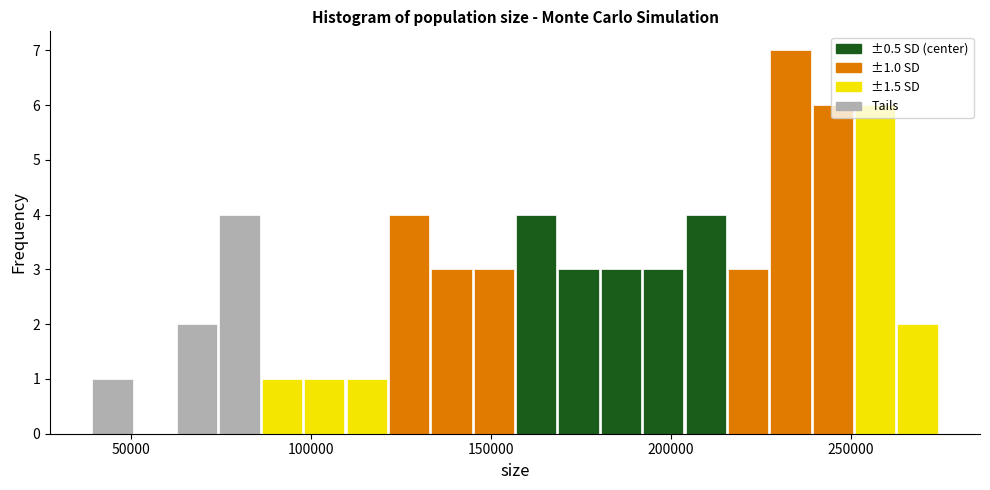

Around what value on the x-axis is the tallest bar? Give the approximate position of its centre, as read against the axis.

235000